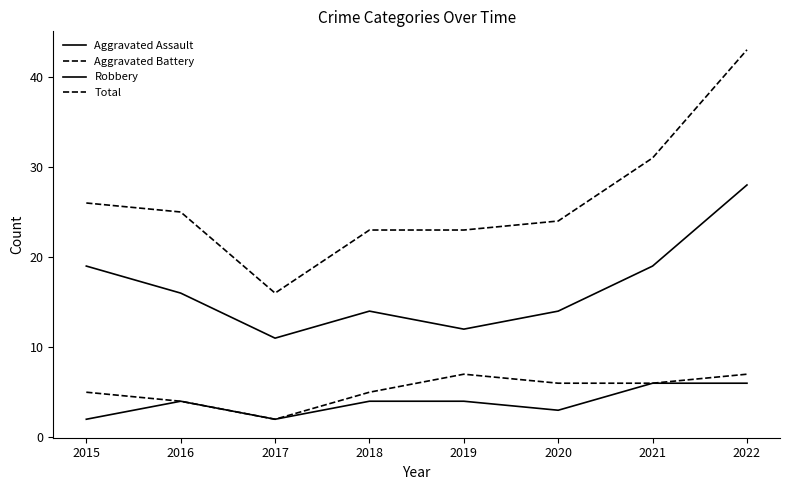

The Aggravated Assault series shows 4 at 2018. True or false?

True